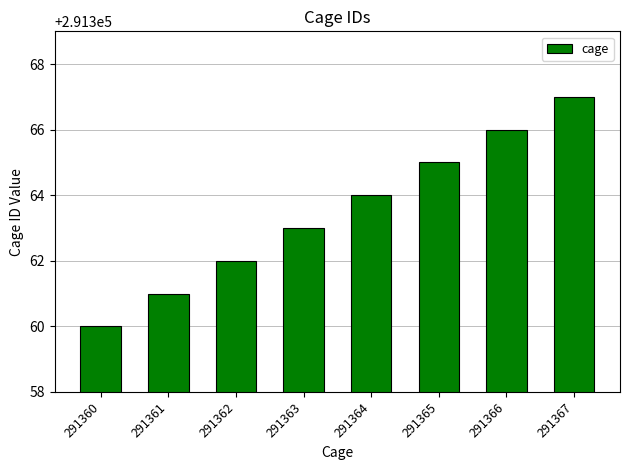

List the labels in order of value, largest first.

291367, 291366, 291365, 291364, 291363, 291362, 291361, 291360